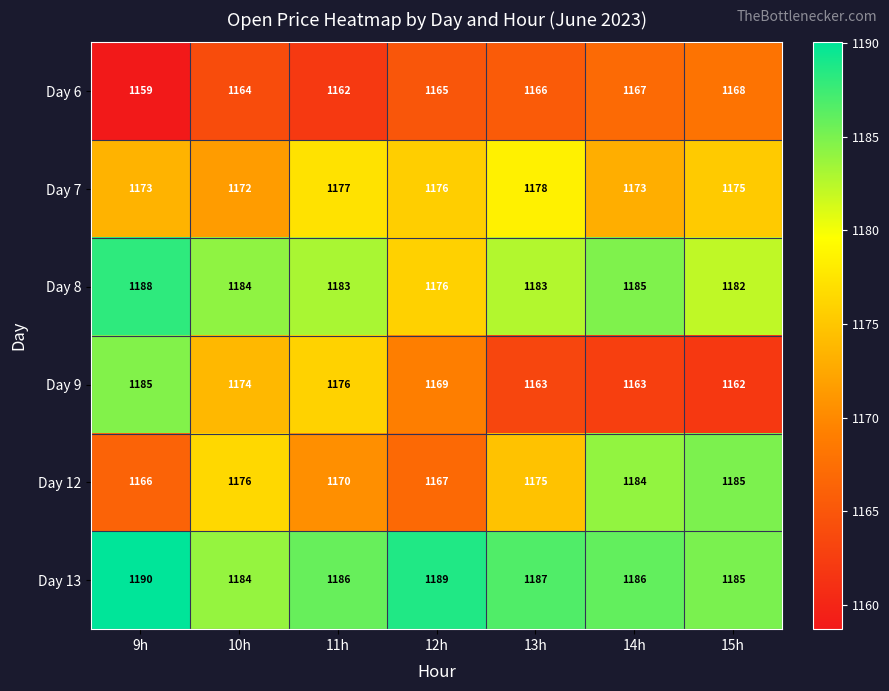

What is the difference between the Day 9 values at 9h and 11h?

9